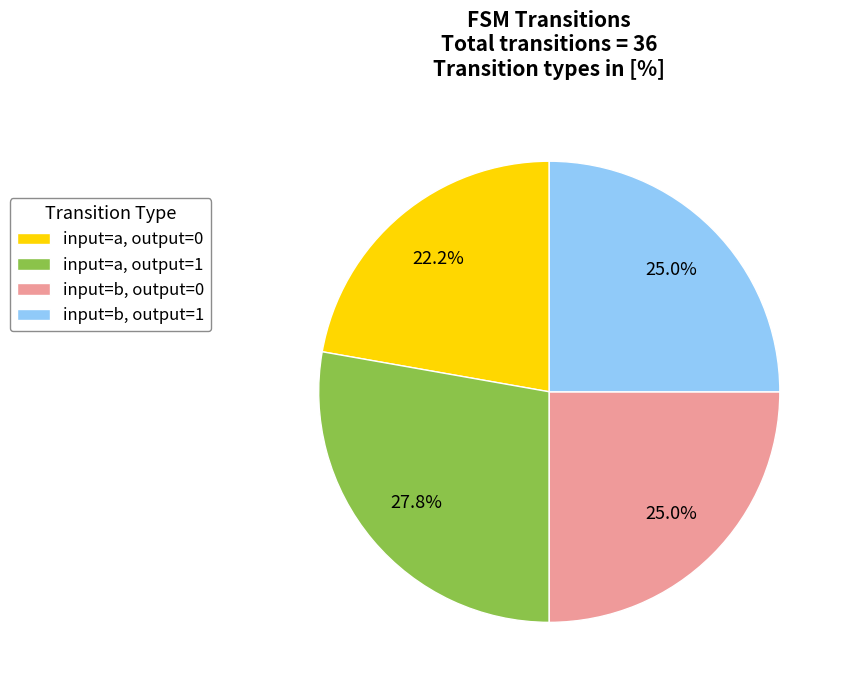

Which slice is the smallest?

input=a, output=0